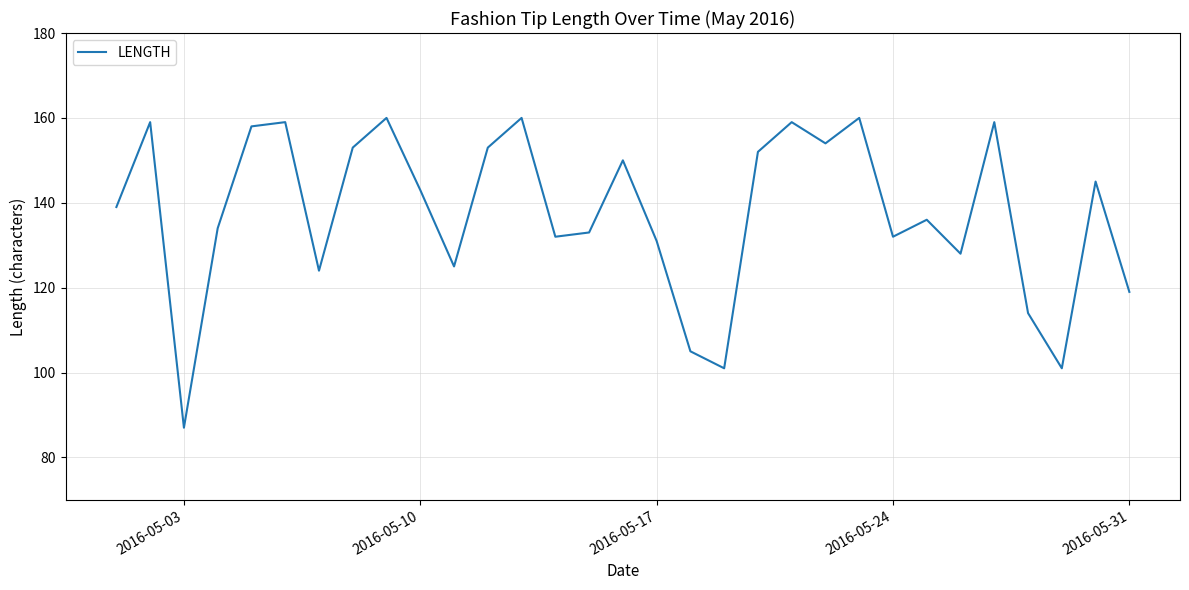

What is the difference between the maximum and minimum values?

73